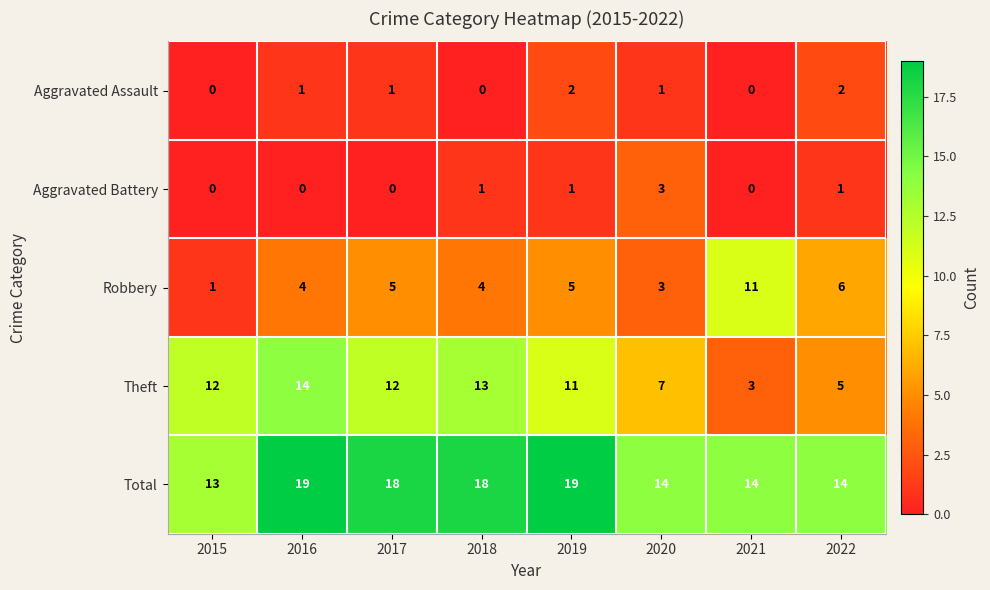

What is the sum of all Aggravated Battery values?

6